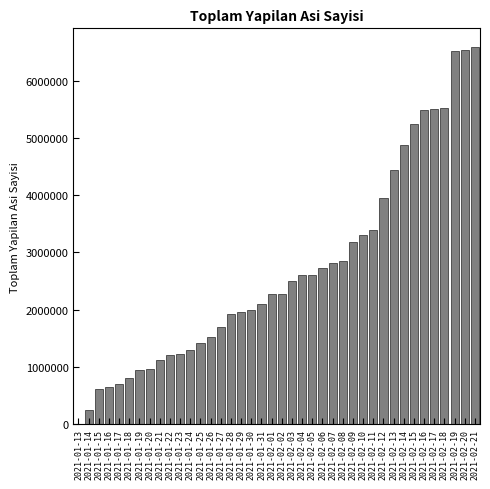

Which has a higher value, 2021-01-17 or 2021-02-15?

2021-02-15